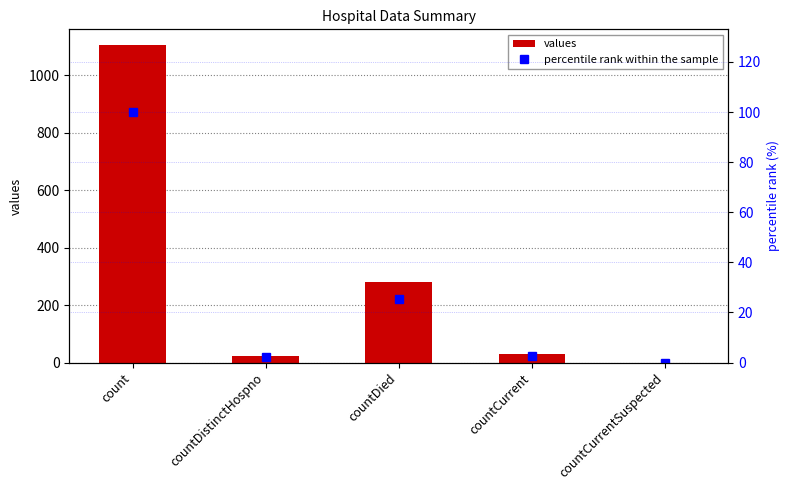

Where does the values series first go above 29?

count